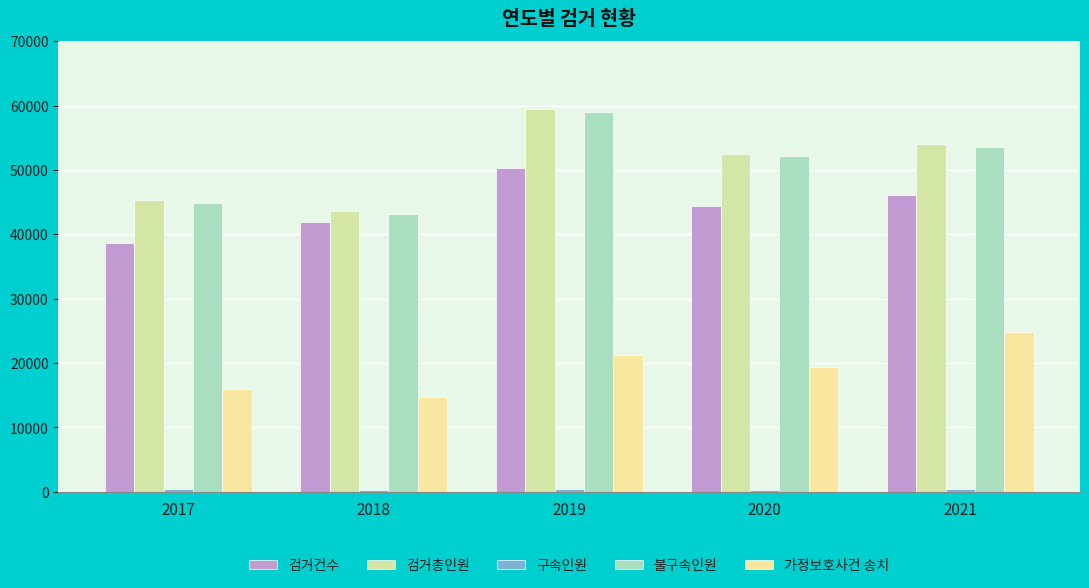

Count the number of categories in the chart.

5